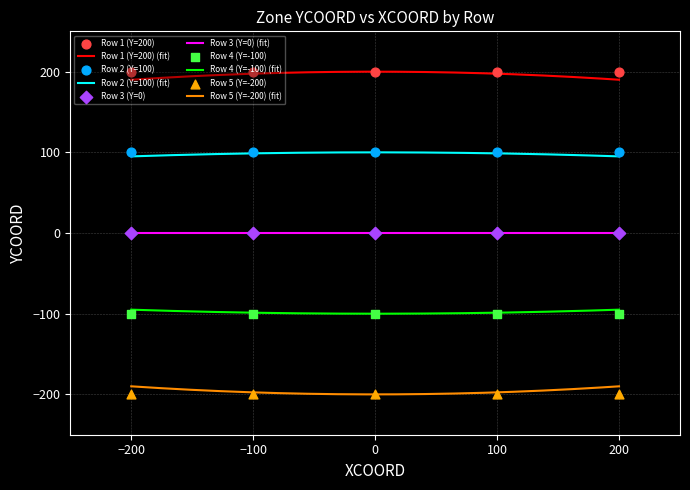

Which series reaches the maximum Y coordinate?

Row 1 (Y=200)